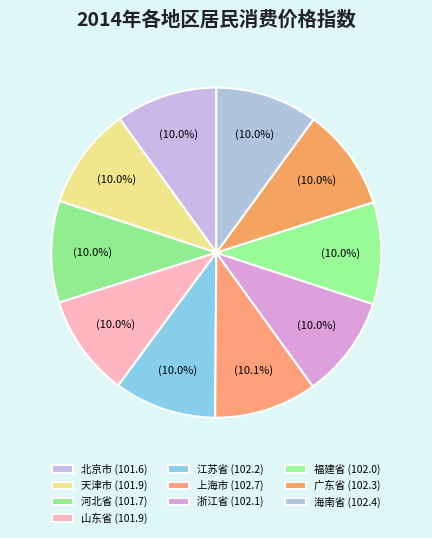

To the nearest percent, what percentage of the pie is 福建省?

10%